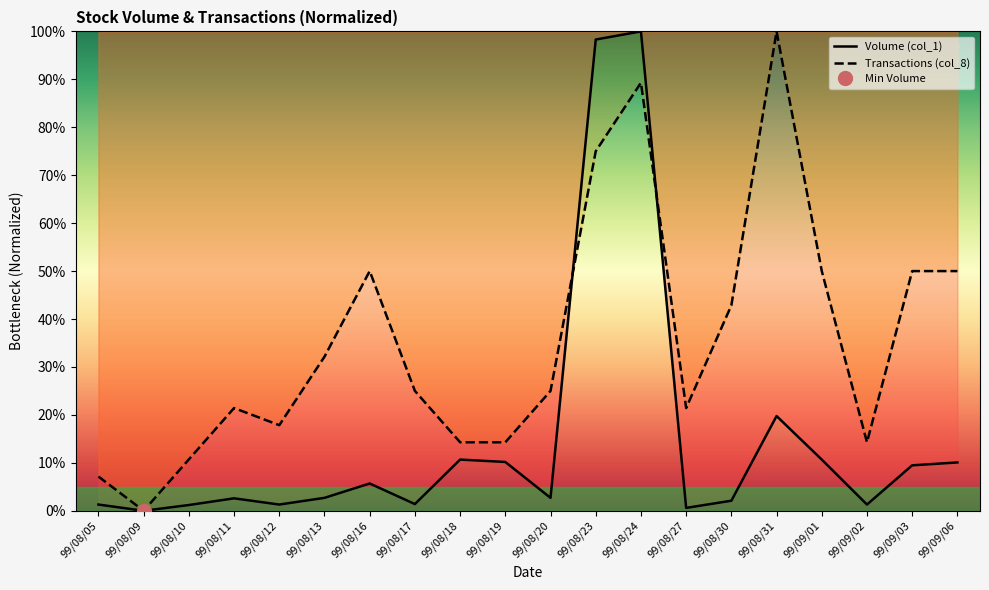

True or false: Transactions (col_8) and Volume (col_1) cross at least once.

True